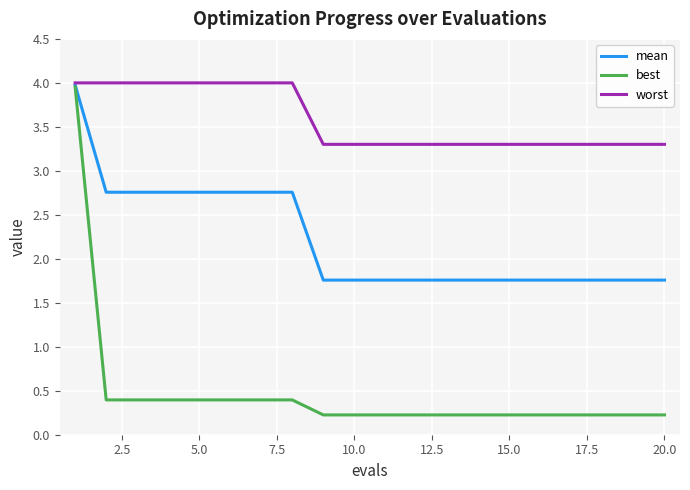

Which series has the widest spread of values?

best